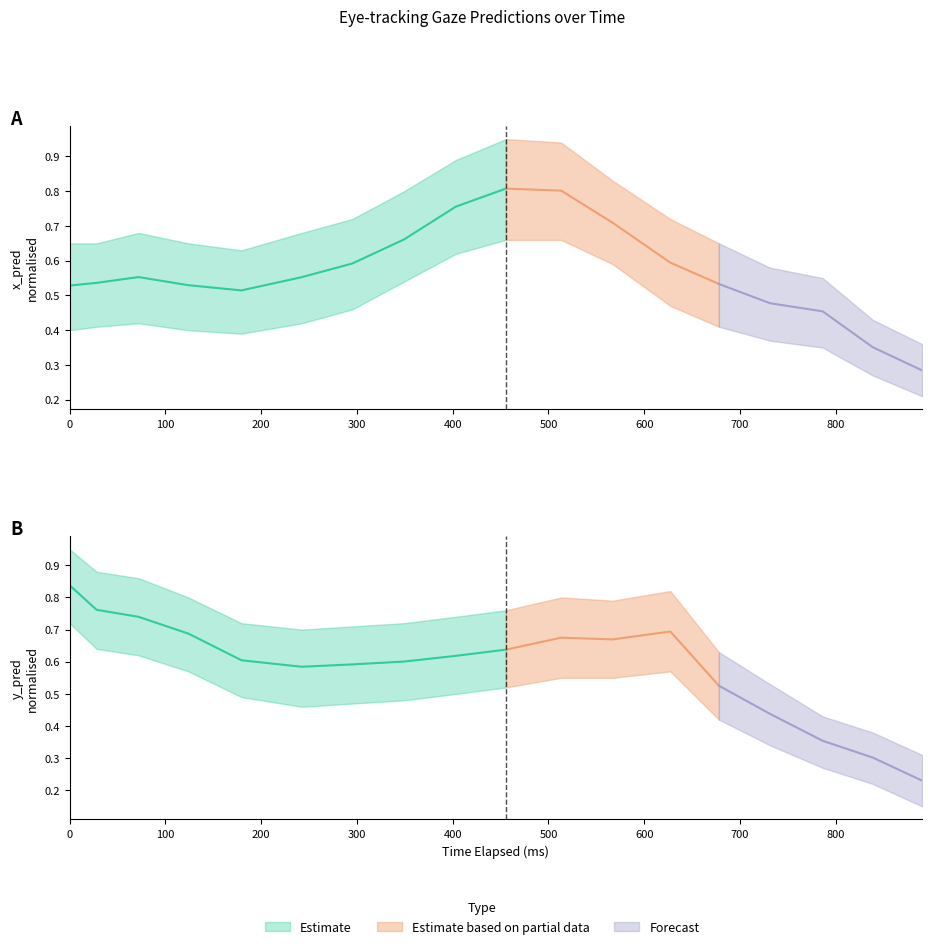

How many times do y_pred_upper and x_pred_normalised cross each other?

4